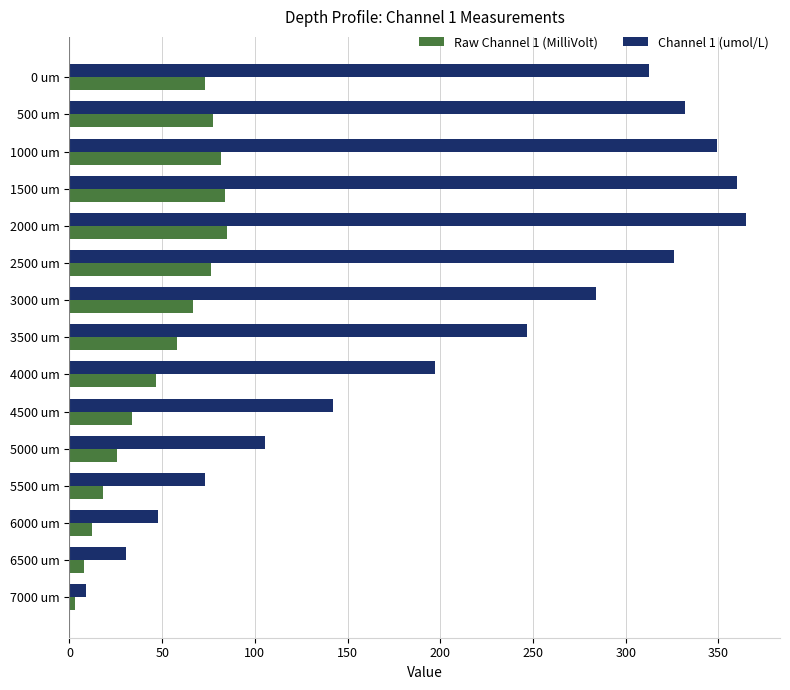

What is the difference between the maximum and second lowest values in the Raw Channel 1 (MilliVolt) series?

77.1